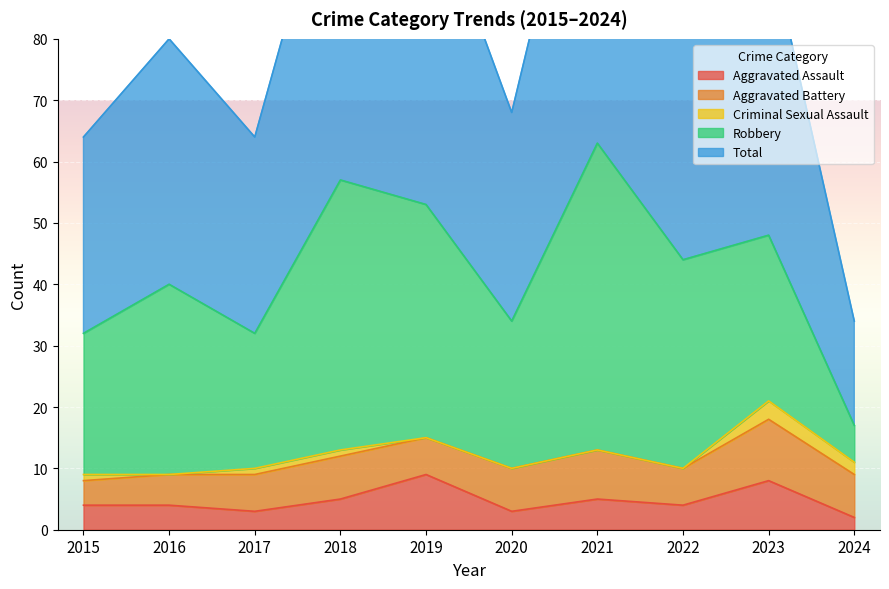

Where is Robbery nearest to the value 28?

2023